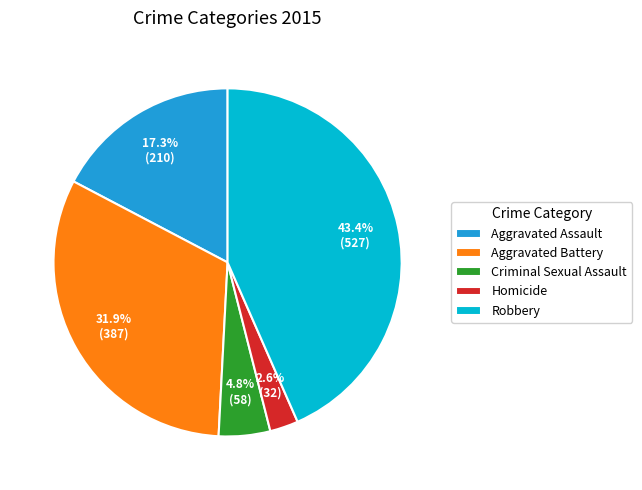

To the nearest percent, what is the combined percentage of Criminal Sexual Assault and Aggravated Assault?

22%